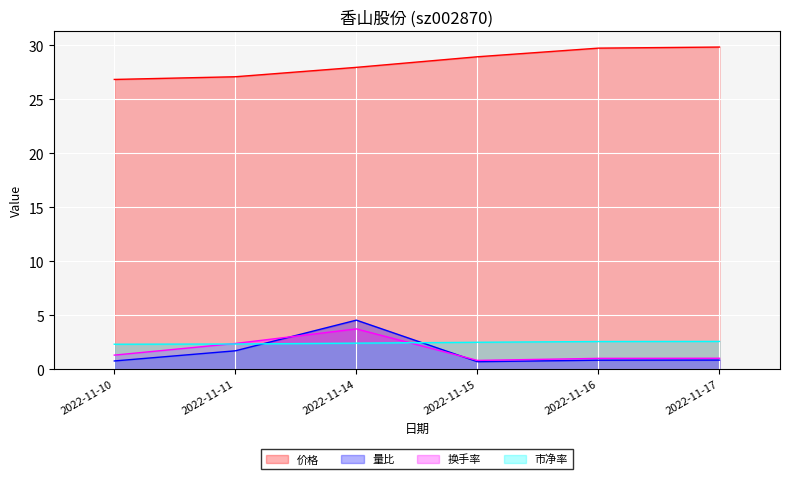

How many lines are shown in the chart?

4